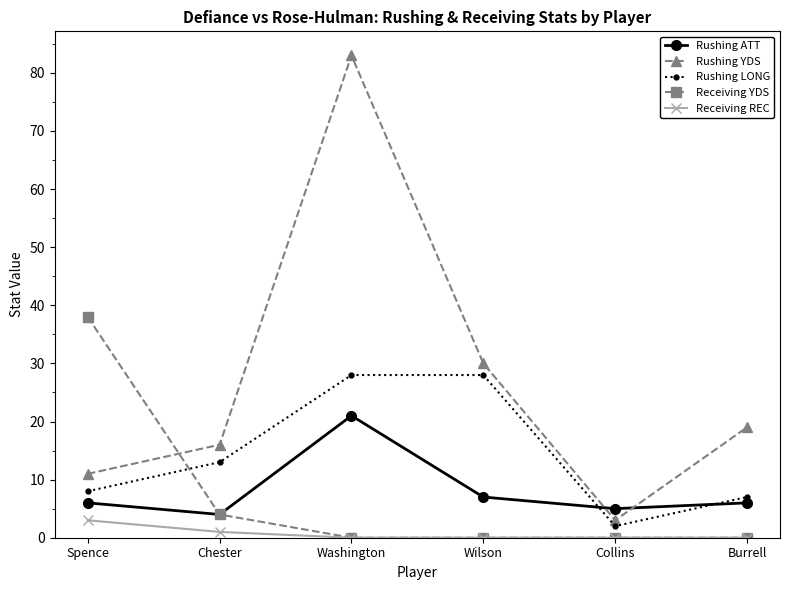

Where is Rushing ATT nearest to the value 12?

Wilson